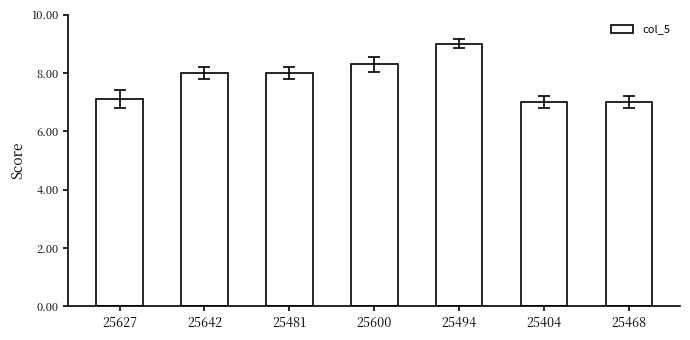

What is the sum of the values at 25404 and 25600?

15.3